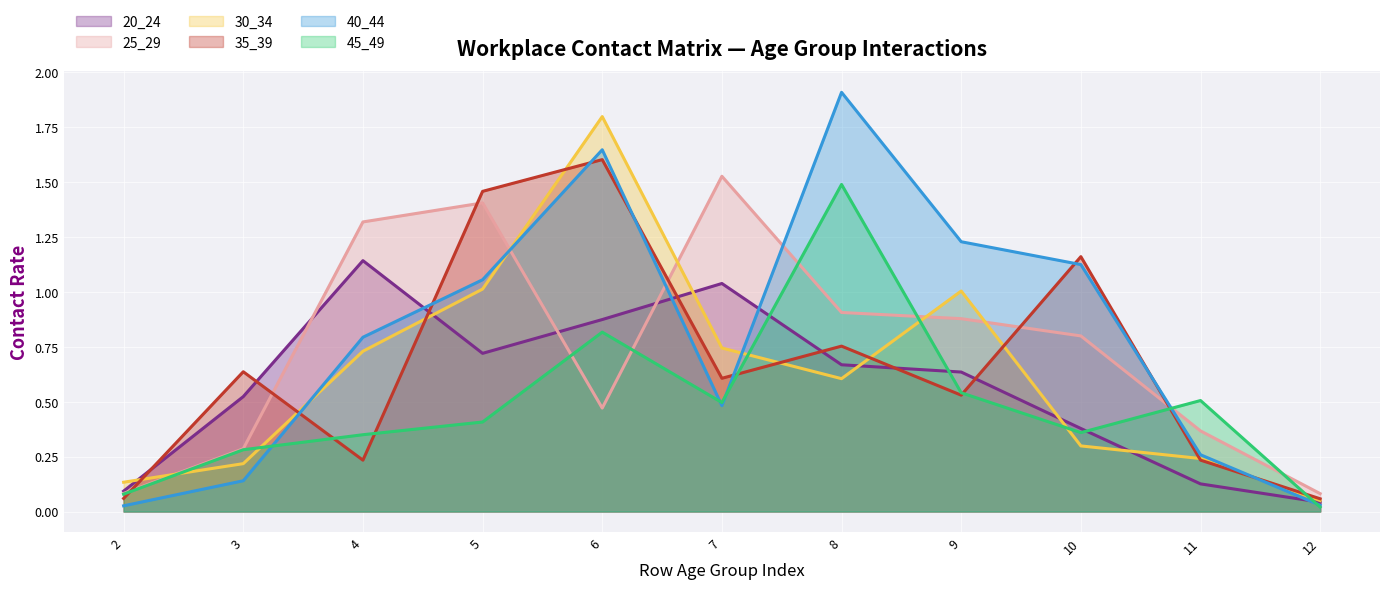

Which series has the widest spread of values?

40_44